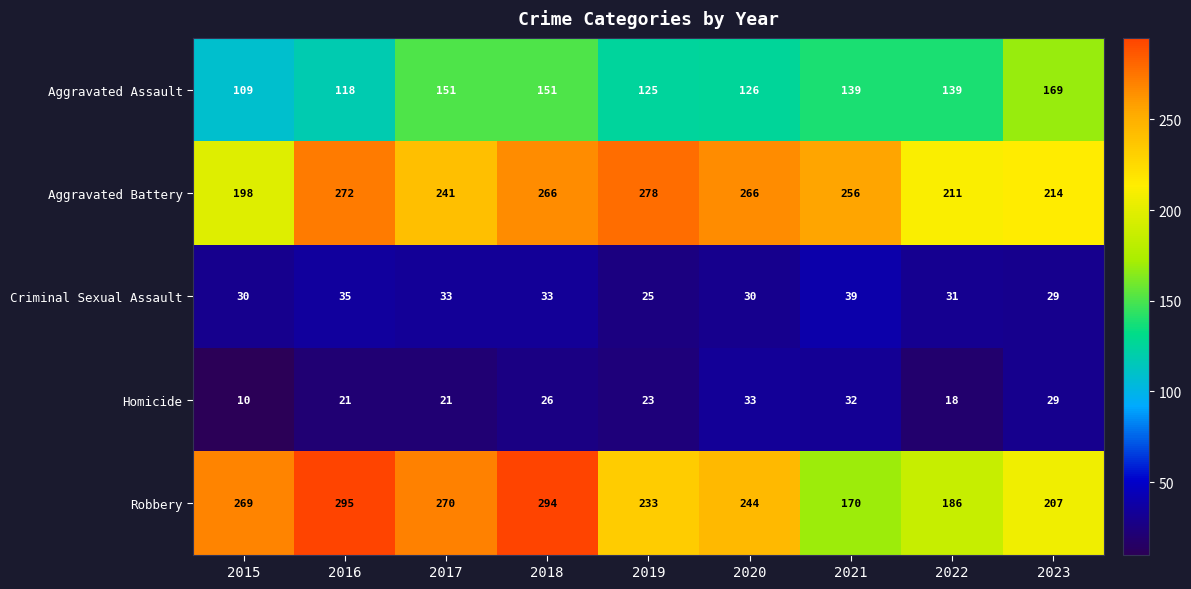

What is the sum of the Criminal Sexual Assault values at 2016 and 2017?

68